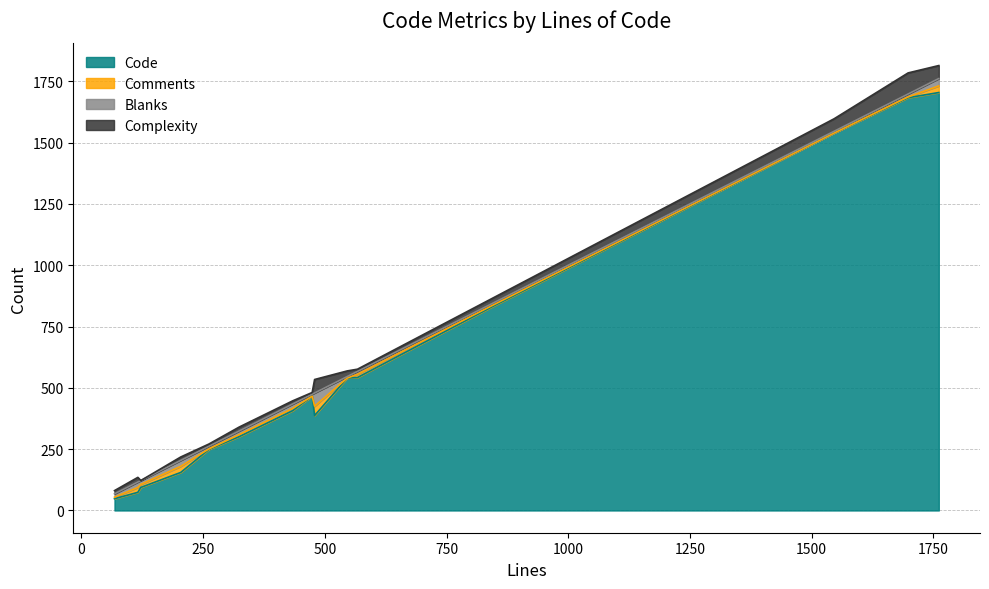

Does the chart have visible grid lines?

Yes